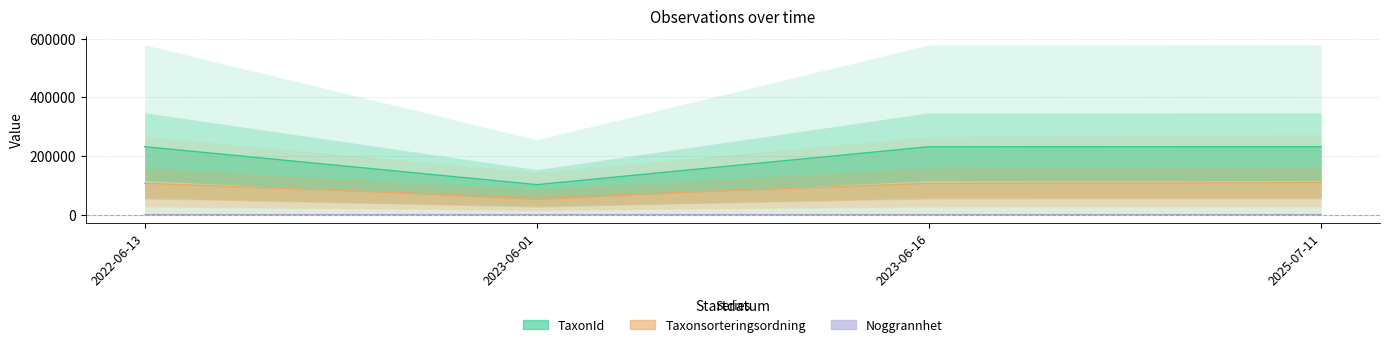

True or false: TaxonId and Noggrannhet cross at least once.

False